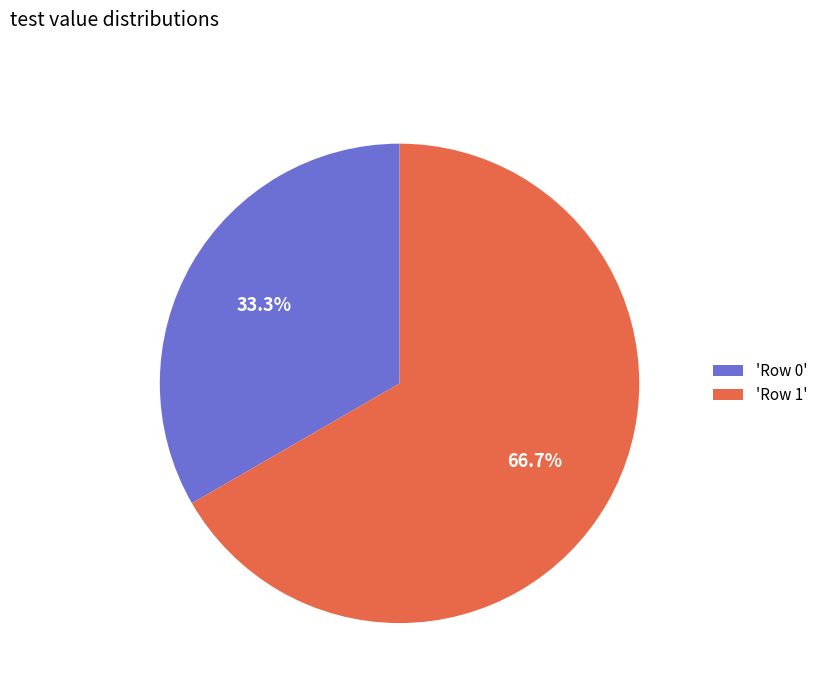

Which slice is the smallest?

'Row 0'